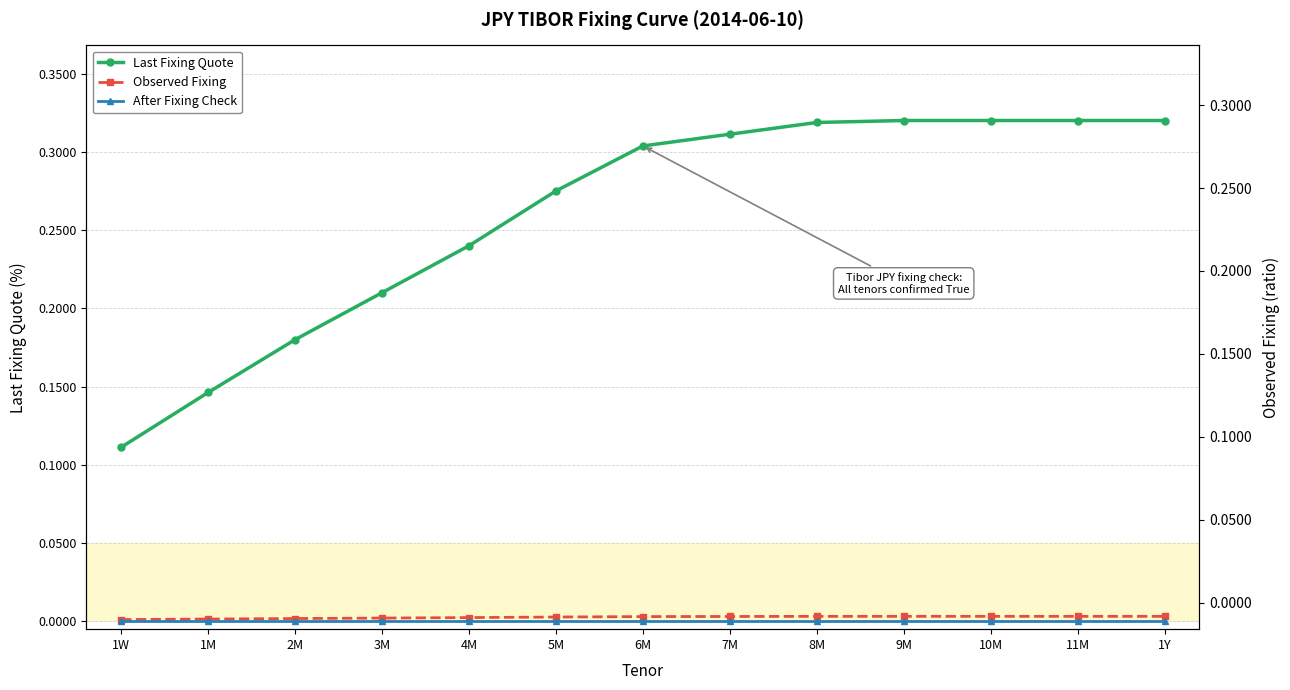

True or false: Last Fixing Quote and Observed Fixing intersect in this chart.

False